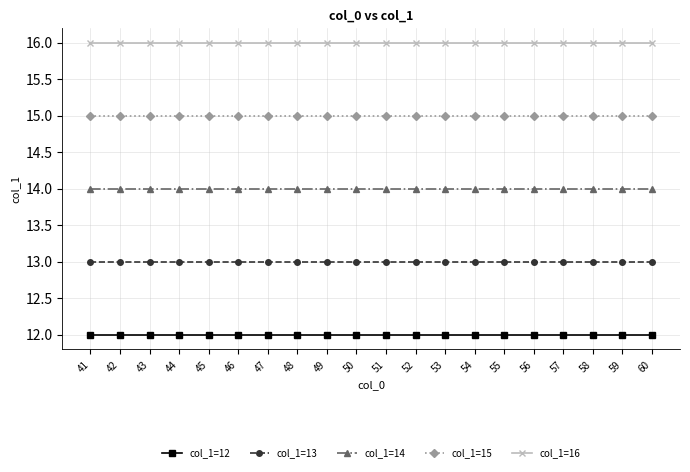

Count the number of data series in this chart.

5